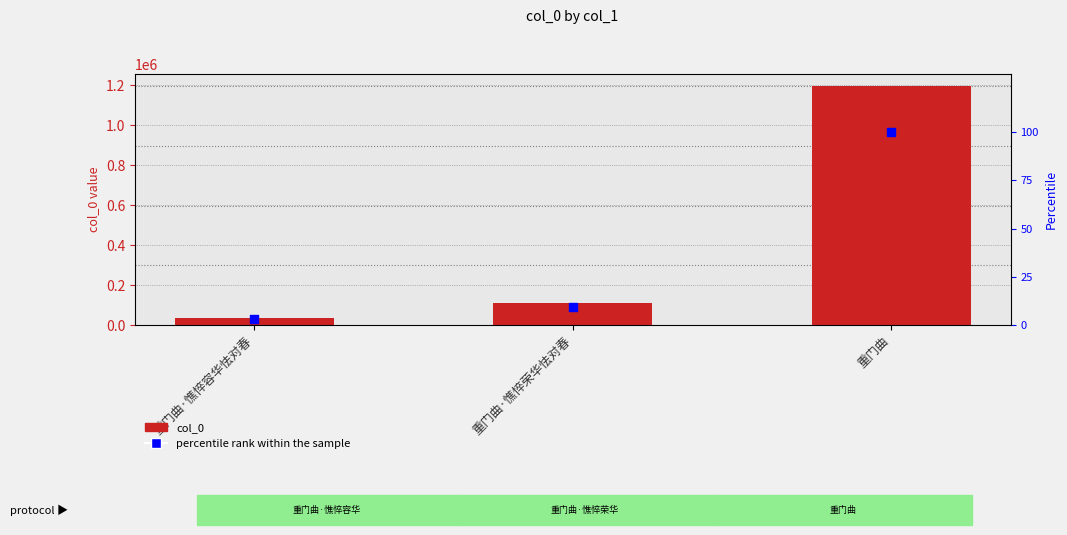

Which series reaches the maximum Y coordinate?

col_0